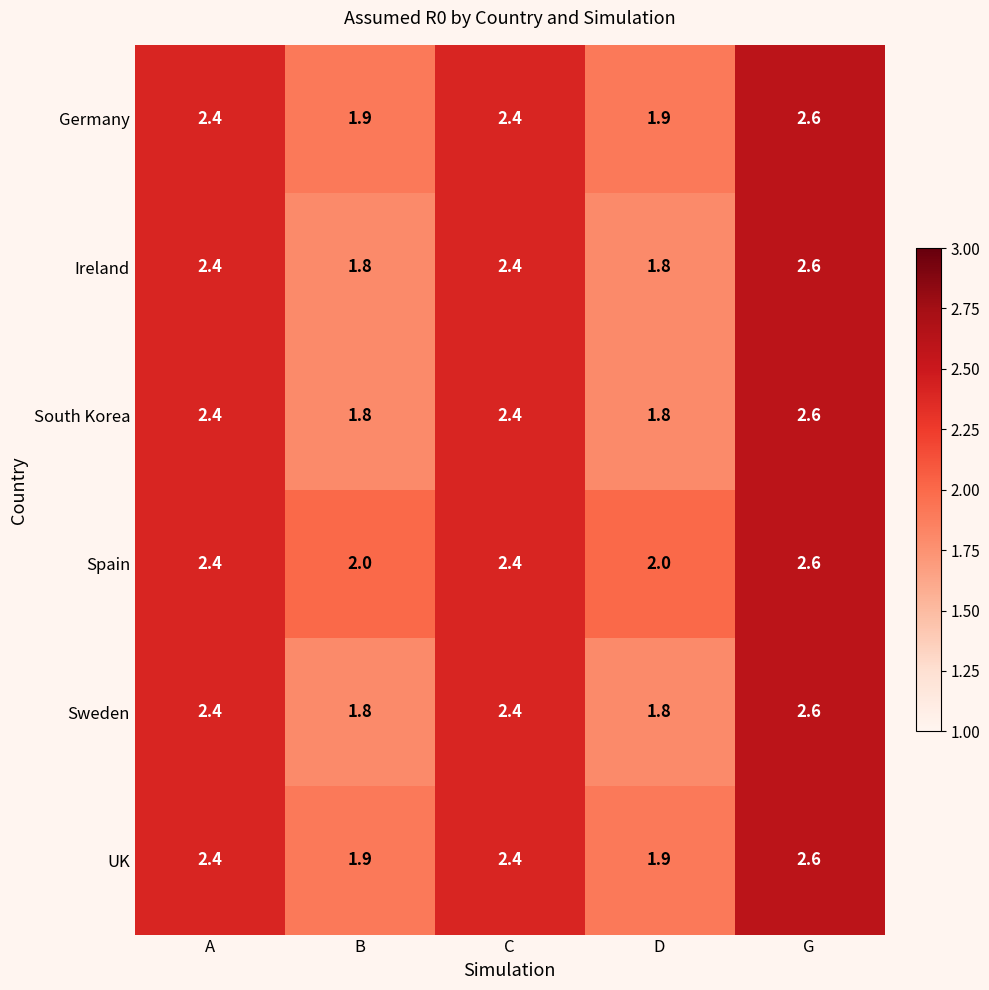

Is it true that Spain equals 0.6 at D?

False